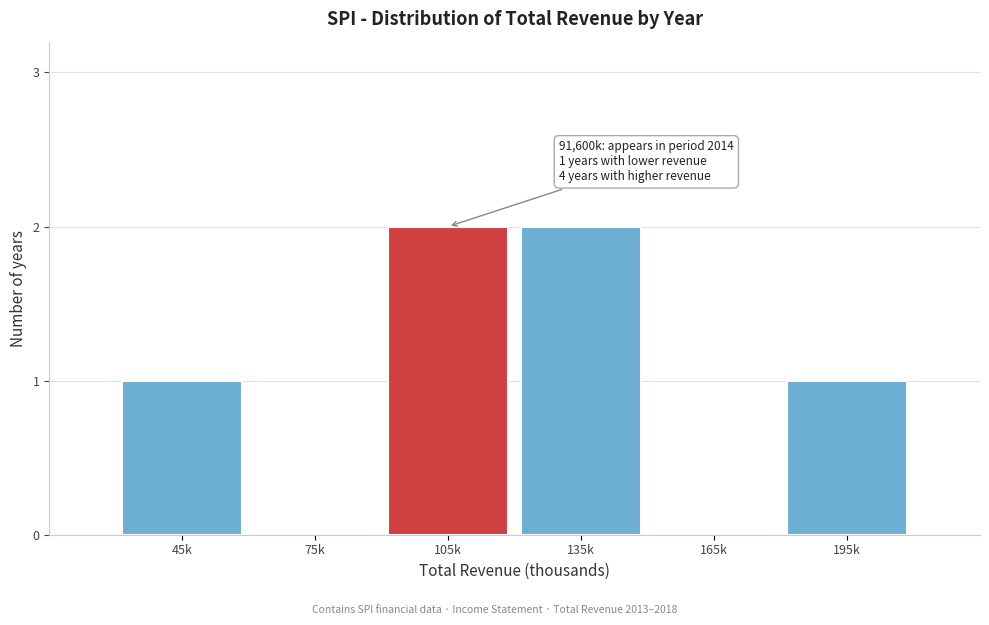

Reading left to right, what are all the values shown in this chart?

45k=1	75k=0	105k=2	135k=2	165k=0	195k=1